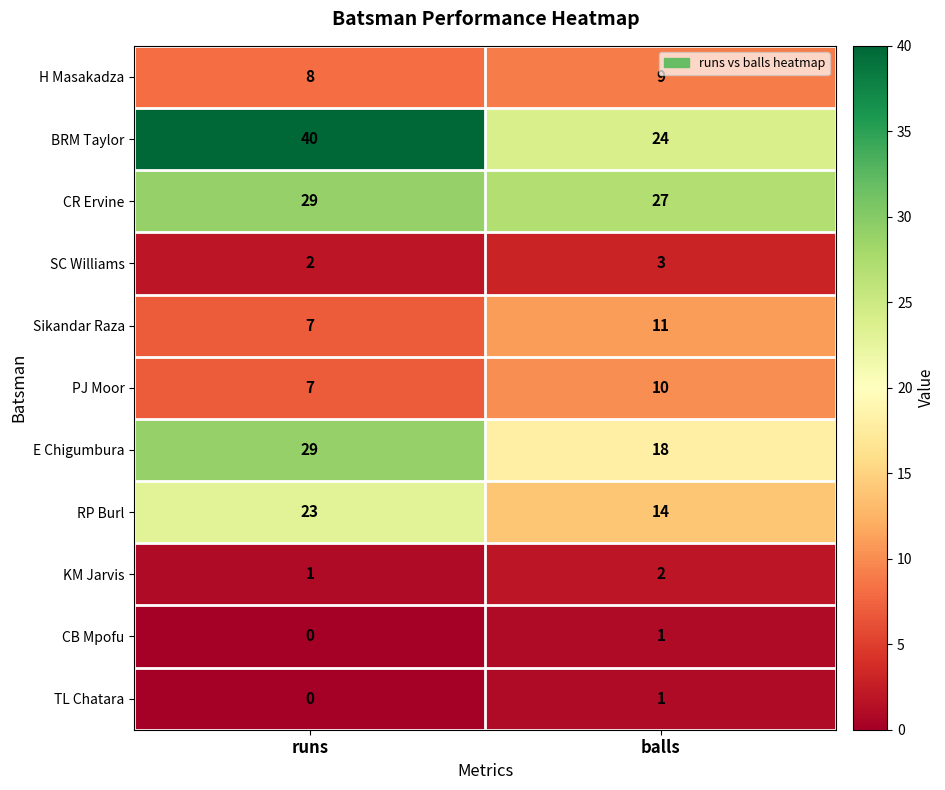

What is the sum of all E Chigumbura values?

47